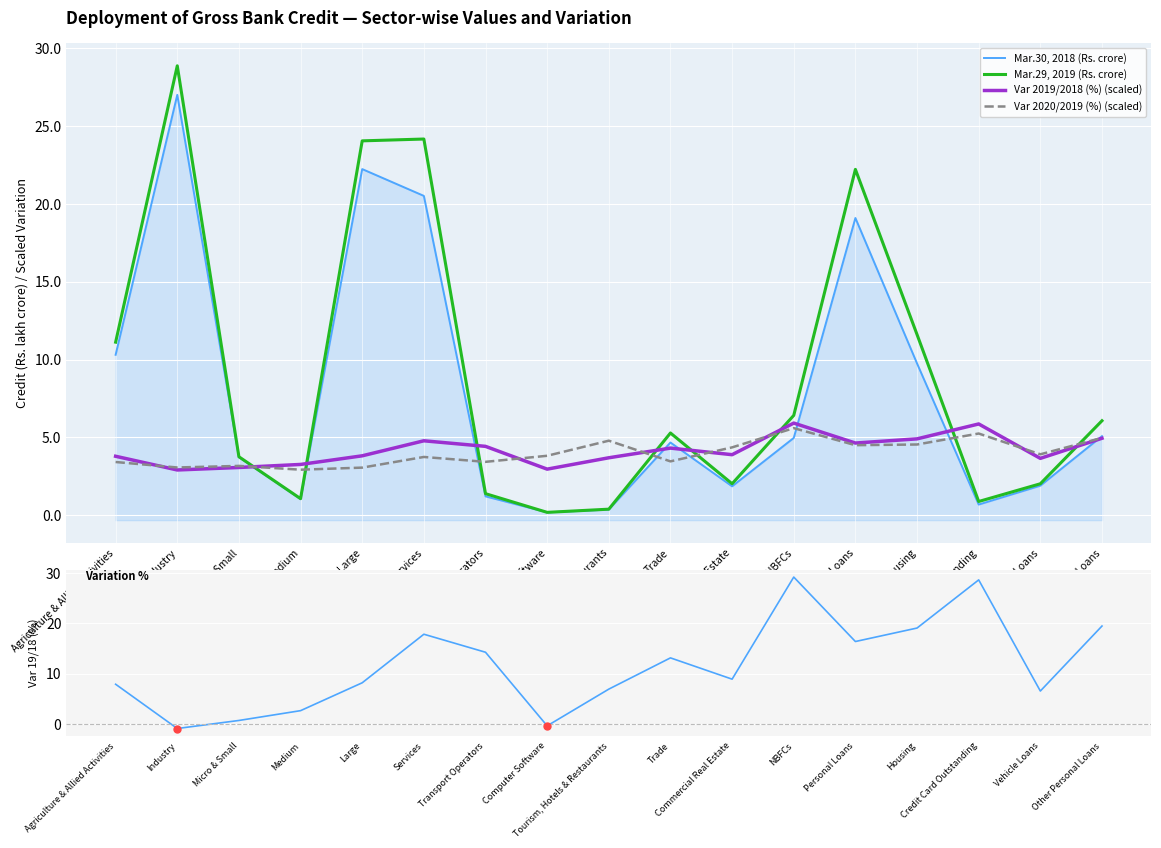

After their last crossing, which series has the higher values: Var 2019/2018 (%) (scaled) or Mar.30, 2018 (Rs. crore)?

Mar.30, 2018 (Rs. crore)